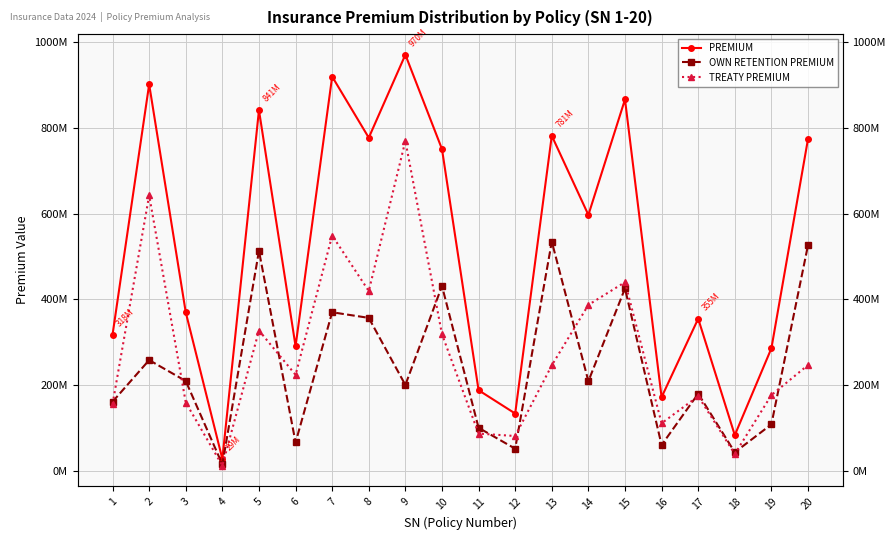

What is the difference between the highest and lowest values at 4?

15626528.7